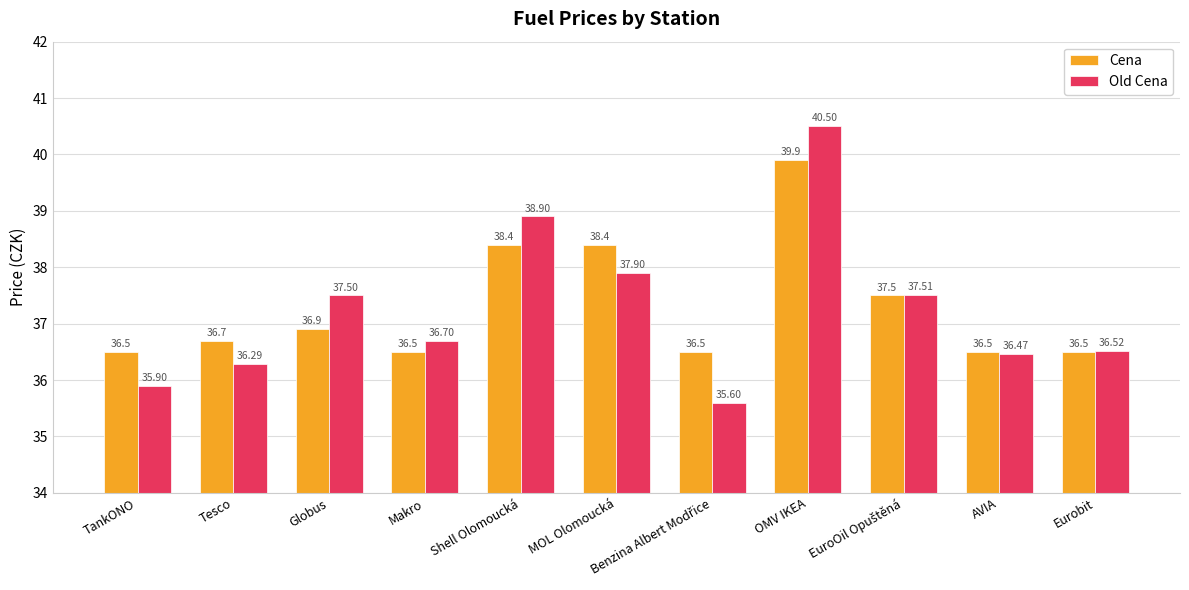

What is the difference between the maximum and minimum values in the Cena series?

3.4